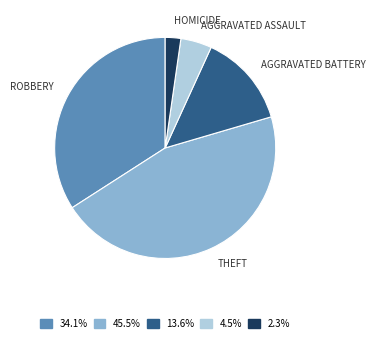

Is there a majority slice in this chart?

No